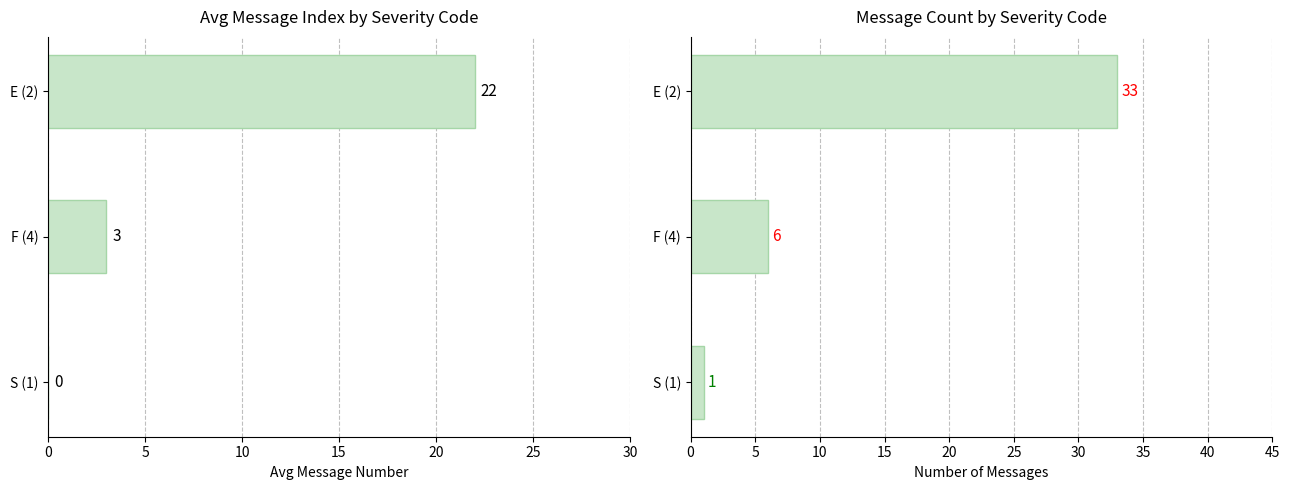

List the series in order of their overall mean, highest first.

Message Count, Avg Message Index